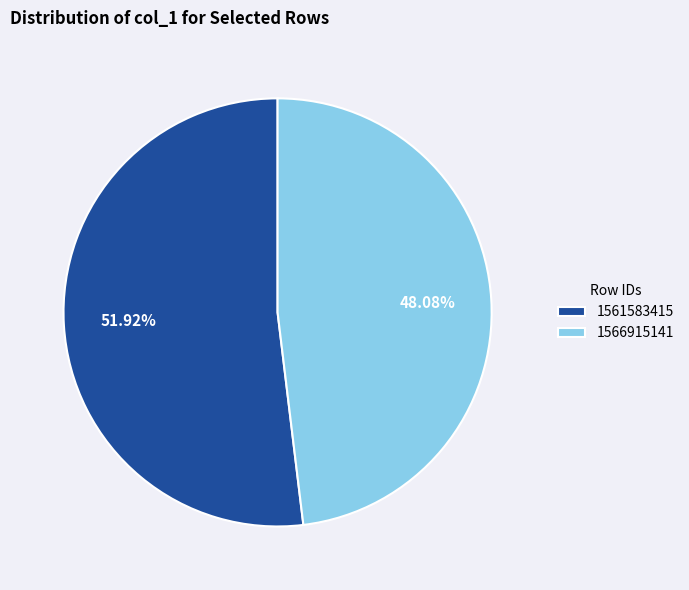

Count the number of slices in the pie.

2